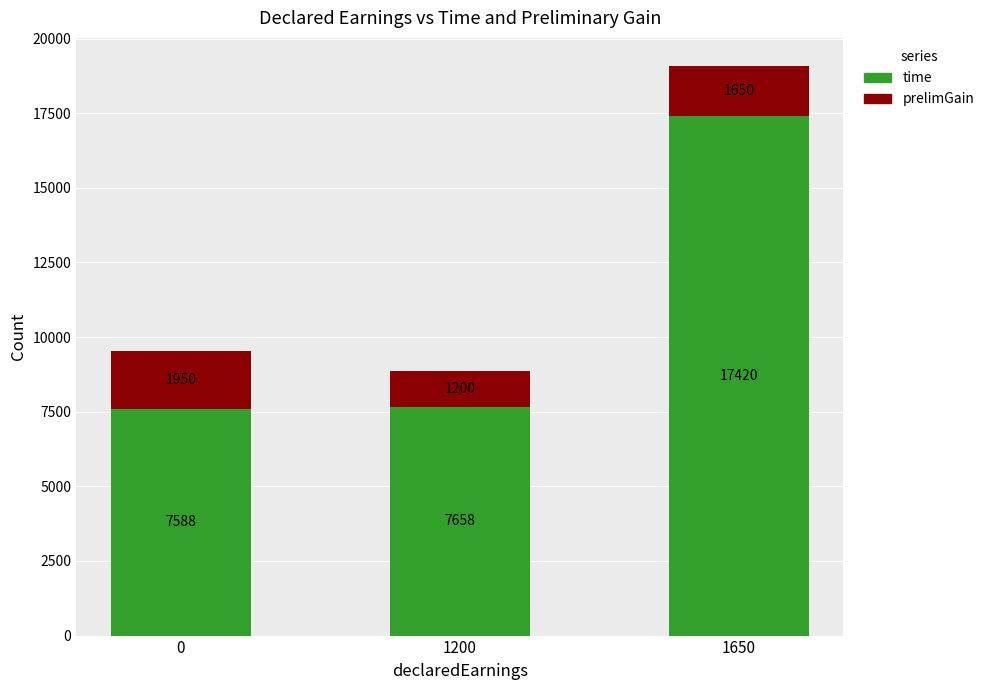

What is the maximum value for time?

17420